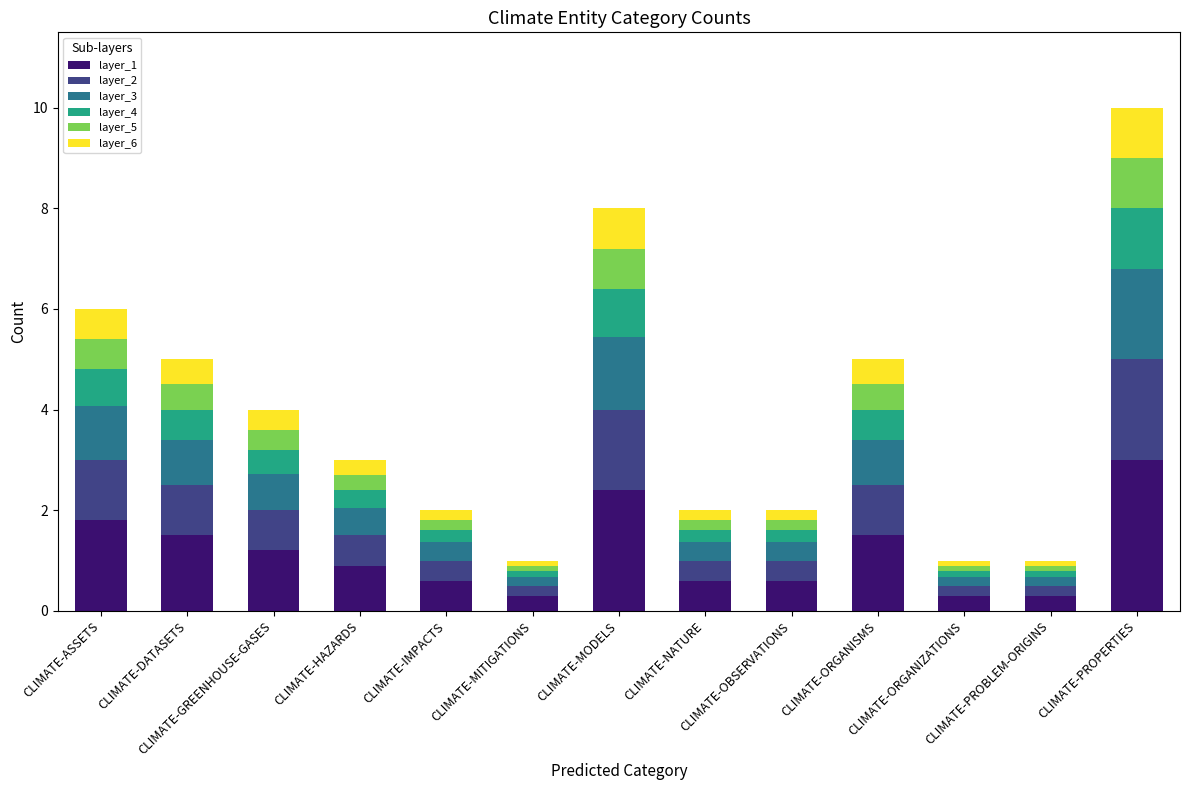

What is the difference between the second highest and minimum values in the layer_1 series?

2.1